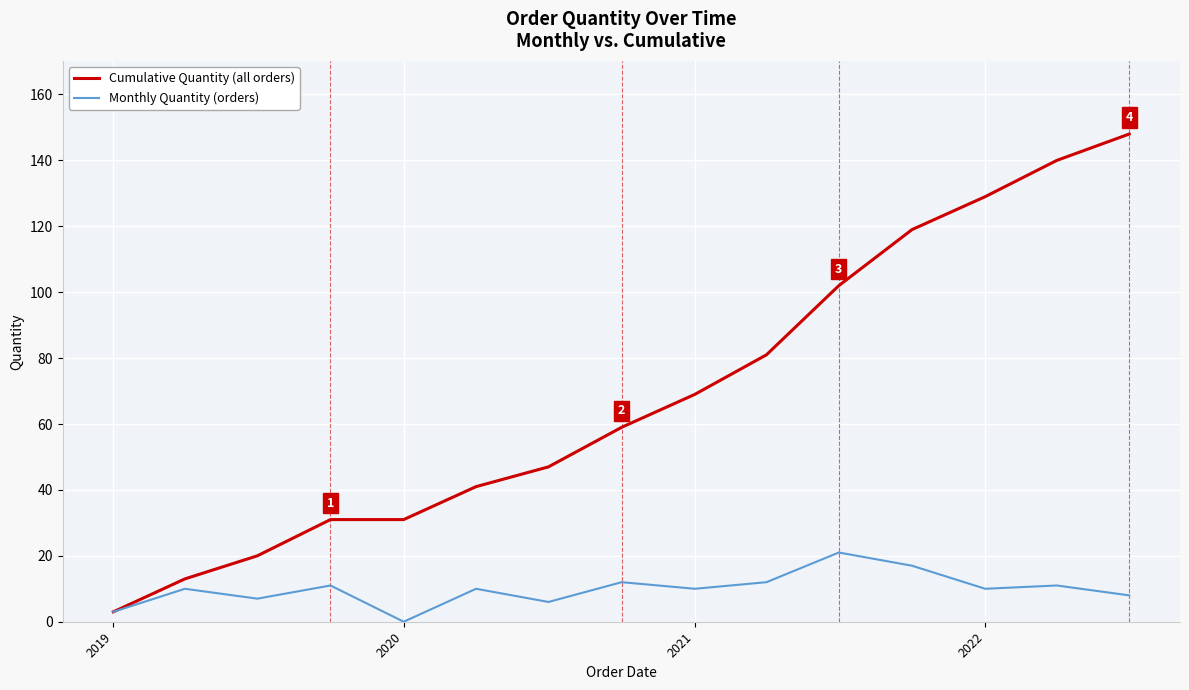

What is the maximum value for Cumulative Quantity (all orders)?

148